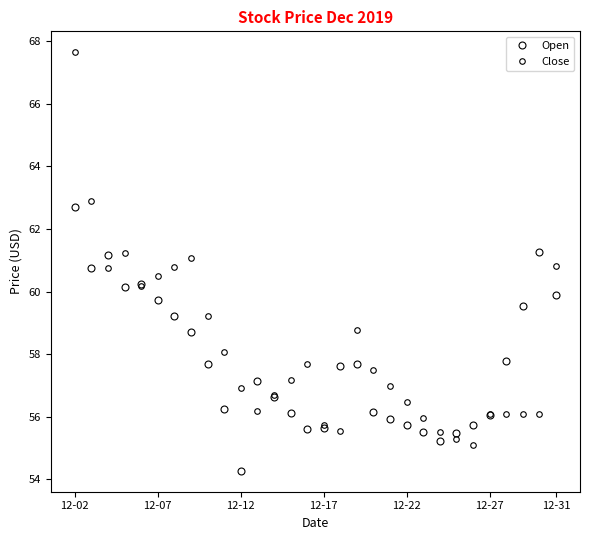

Which series has the largest range (max minus min)?

Close